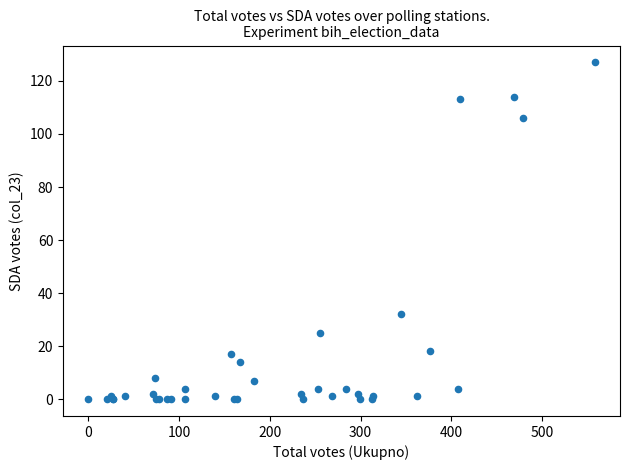

What Y value in the scatter plot is closest to 63?

32